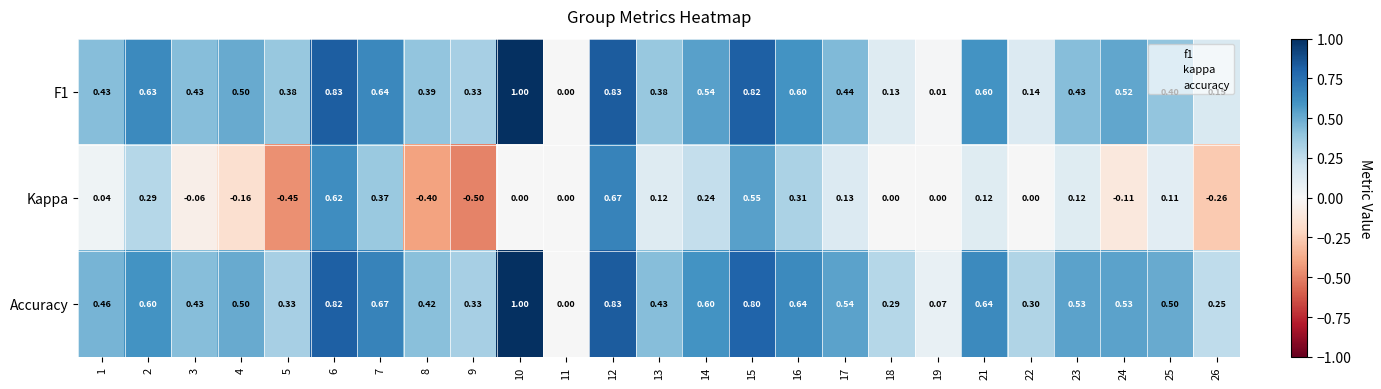

Which series has the largest range (max minus min)?

Kappa